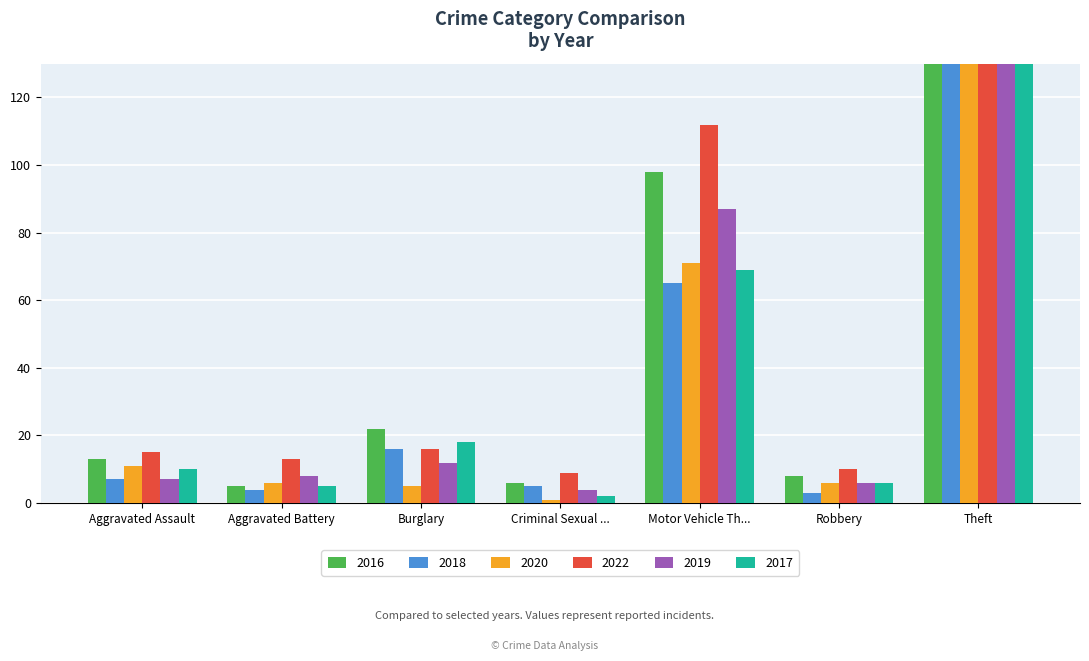

How many values in the 2019 series exceed 8?

3